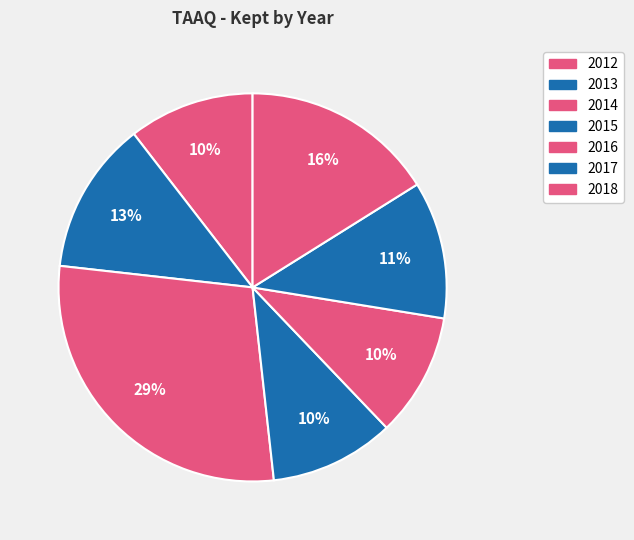

Which has a higher value, 2012 or 2015?

2012